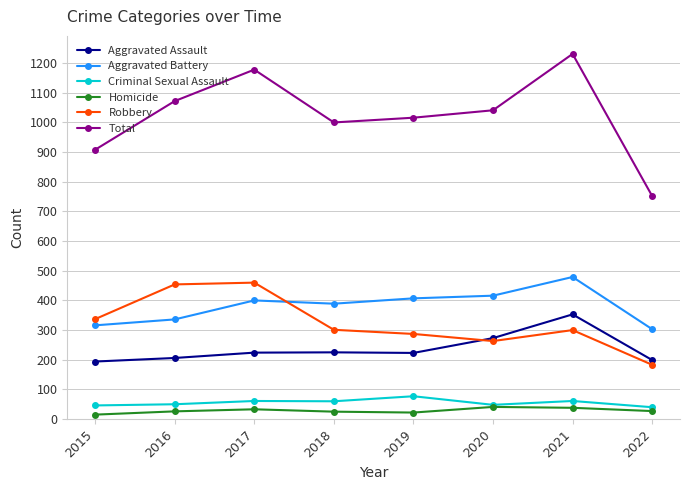

How many series are shown in this chart?

6